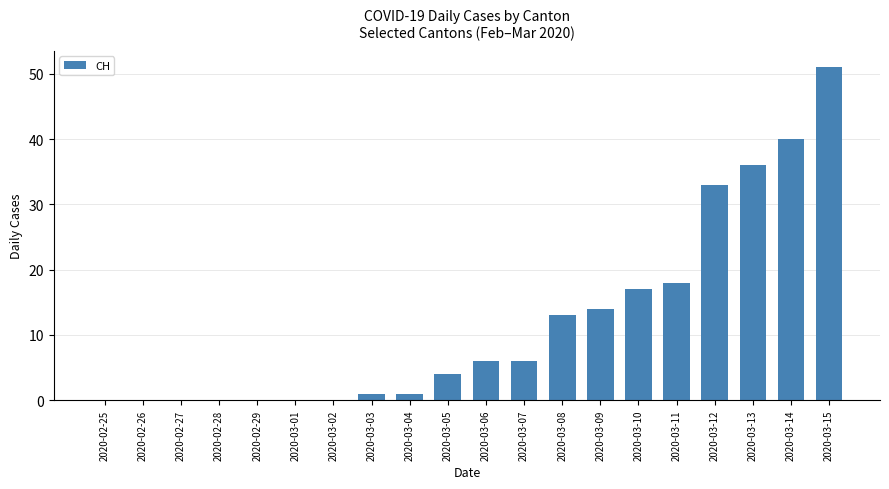

Count the number of categories in the chart.

20